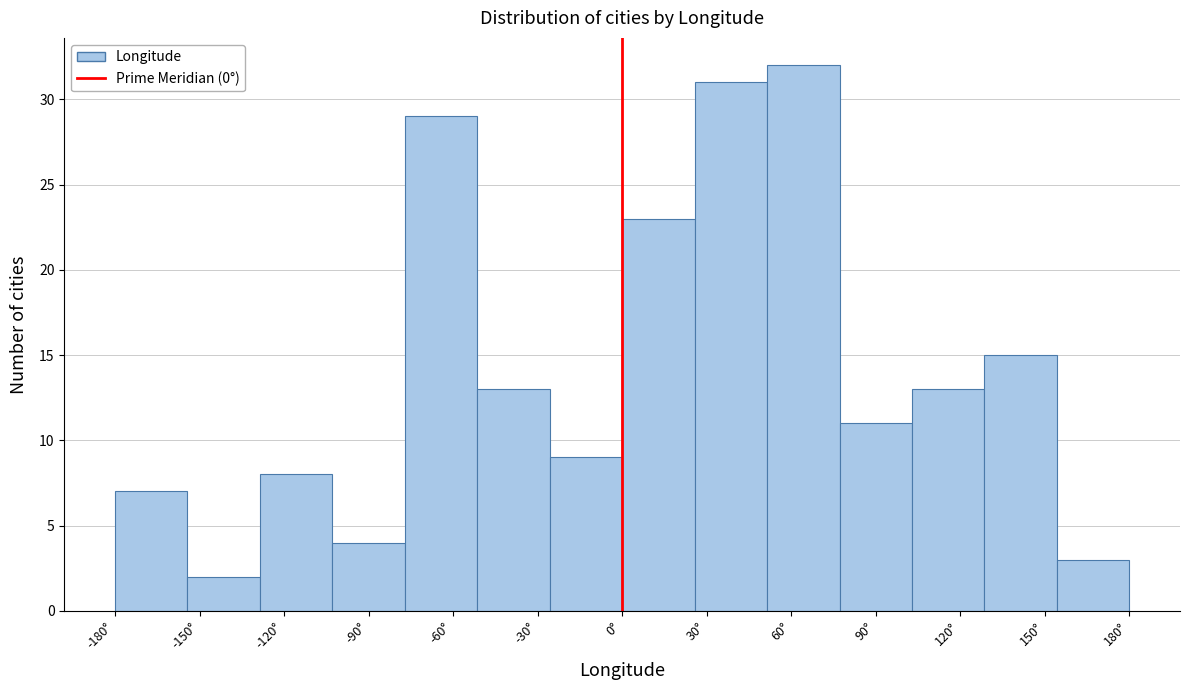

Reading left to right, list every bar in this chart as the range it spans on the x-axis followed by its height. Neither the bar edges nor the heights are printed on the chart, so give them approximately, as read against the axes.

-180 to -155: 7
-155 to -130: 2
-130 to -105: 8
-105 to -75: 4
-75 to -50: 29
-50 to -25: 13
-25 to 0: 9
0 to 25: 23
25 to 50: 31
50 to 75: 32
75 to 105: 11
105 to 130: 13
130 to 155: 15
155 to 180: 3